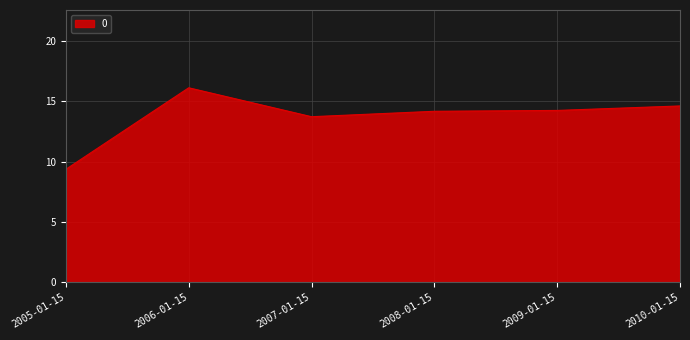

Is it true that the value at 2009-01-15 is 23.9?

False